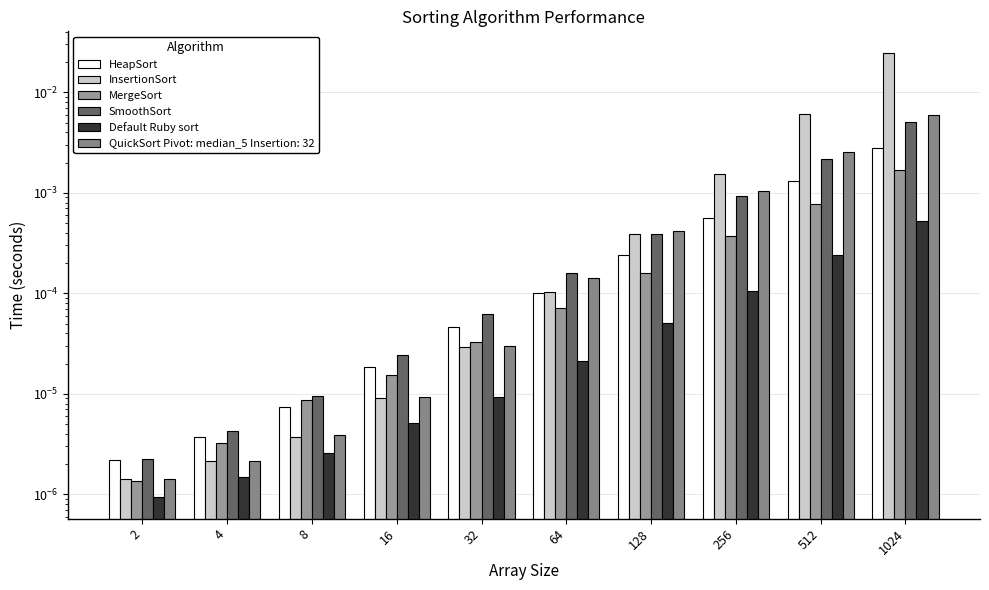

The Default Ruby sort series shows 0.0 at 8. True or false?

False